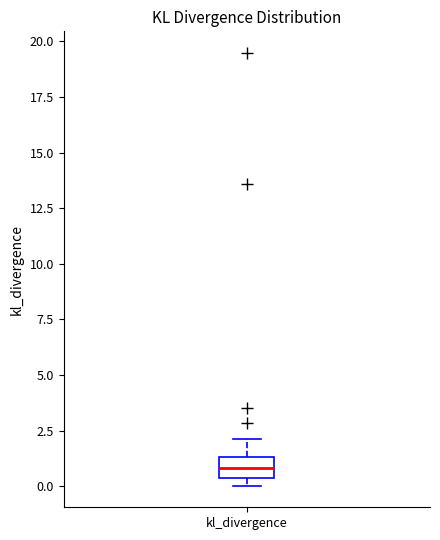

Transcribe this box plot: give where the median line is, the range the box spans, and where the two whiskers end, as read against the y-axis. The values are not printed on the chart, so give them approximately, as read against the axis.

median 1.0, box 0.5 to 1.5, whiskers 0.0 to 2.0